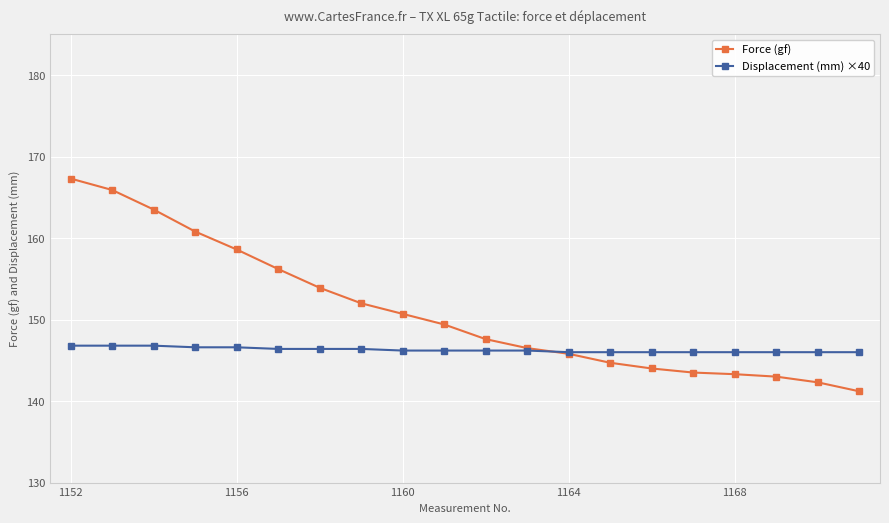

Which series has the widest spread of values?

Force (gf)